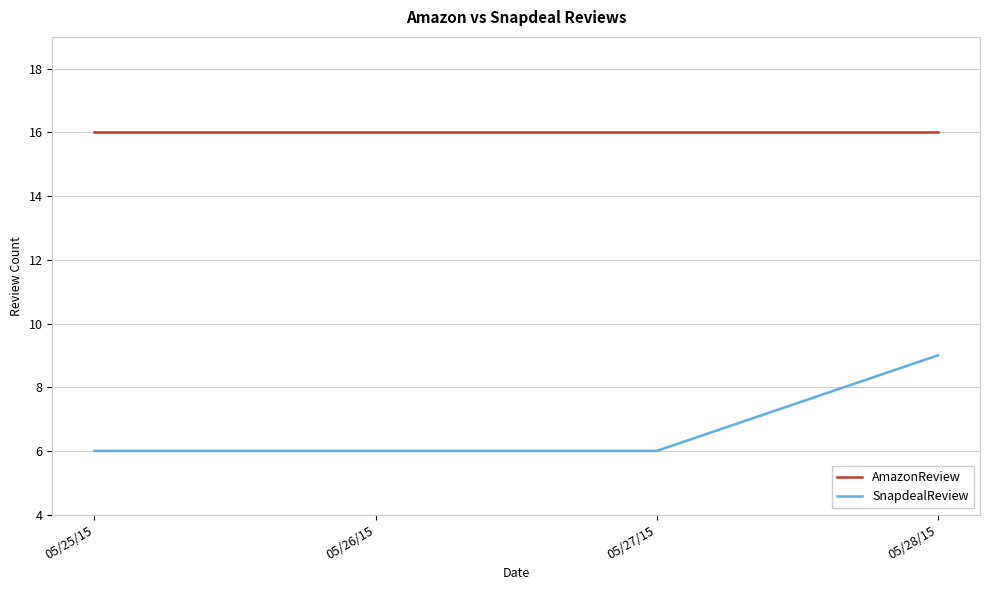

Is the value of SnapdealReview at 05/28/15 greater than the value of AmazonReview at 05/25/15?

No